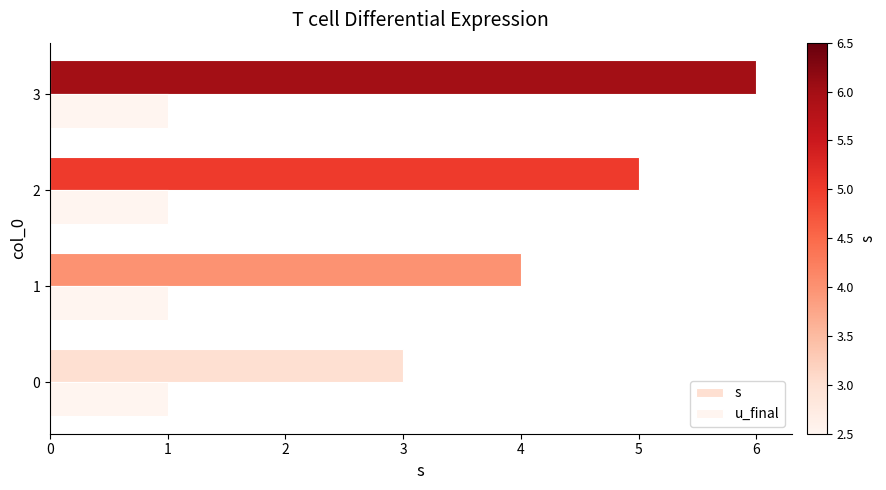

What is the minimum value shown in the chart?

1